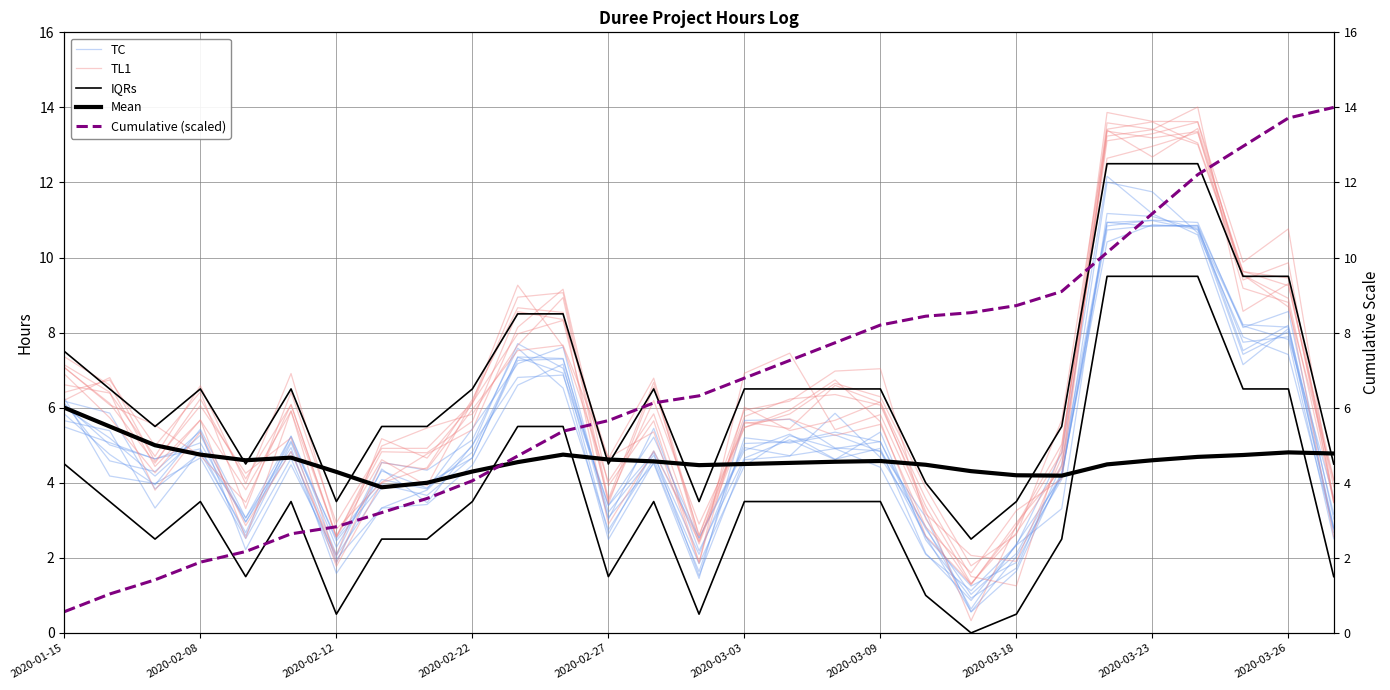

How many lines are shown in the chart?

5